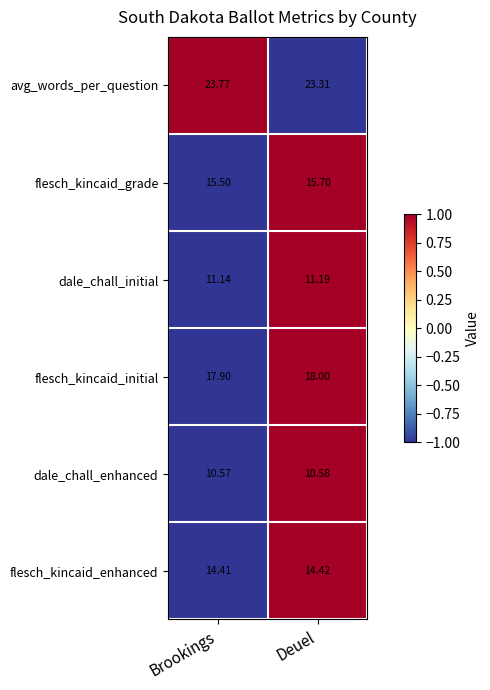

At which label does flesch_kincaid_grade reach its minimum?

Brookings